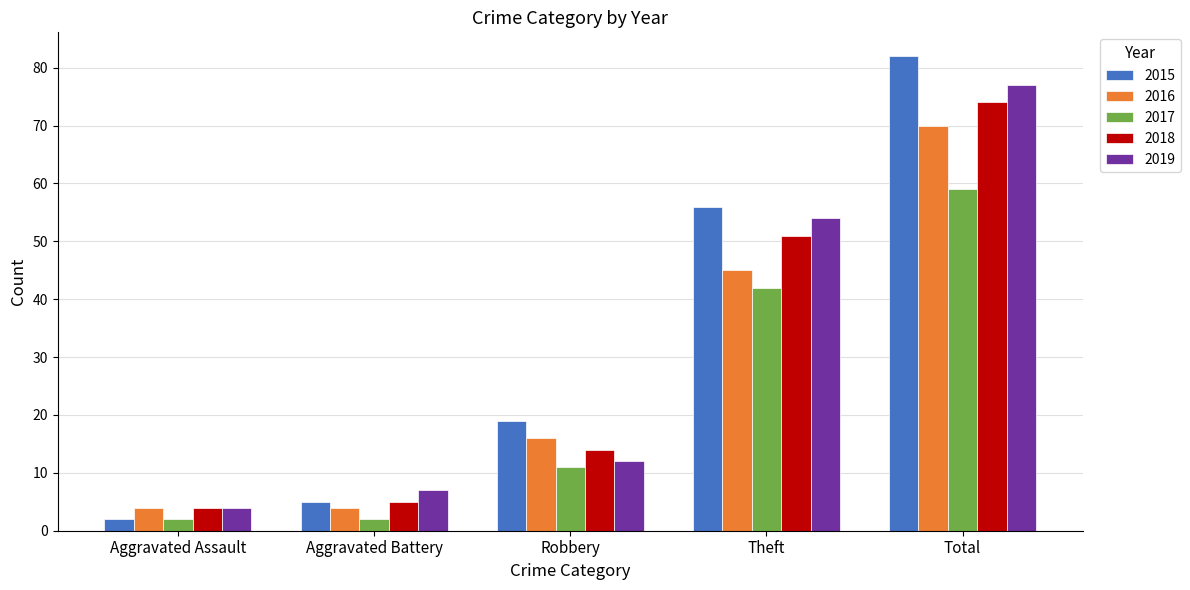

Where is 2016 nearest to the value 37?

Theft